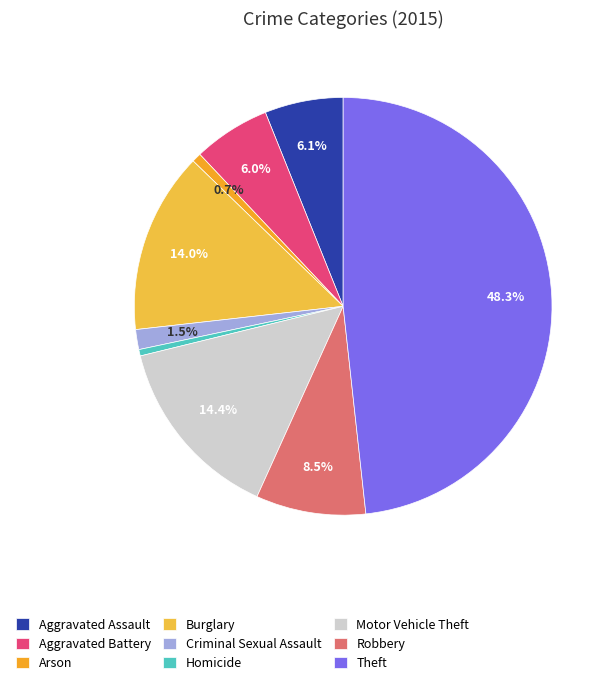

Which category has the smallest portion of the pie?

Homicide